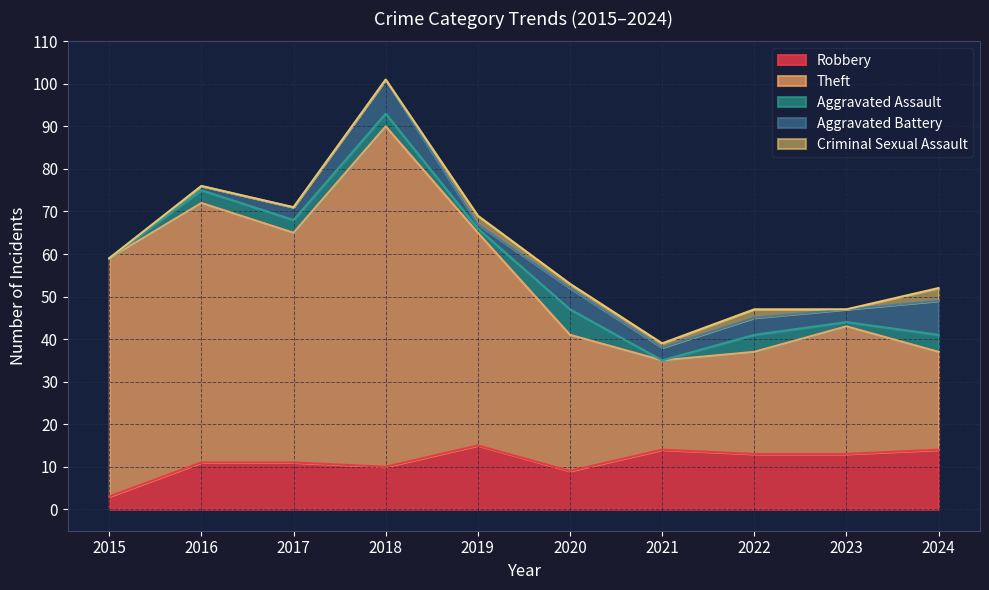

What is the sum of the Theft values at 2020 and 2019?

82